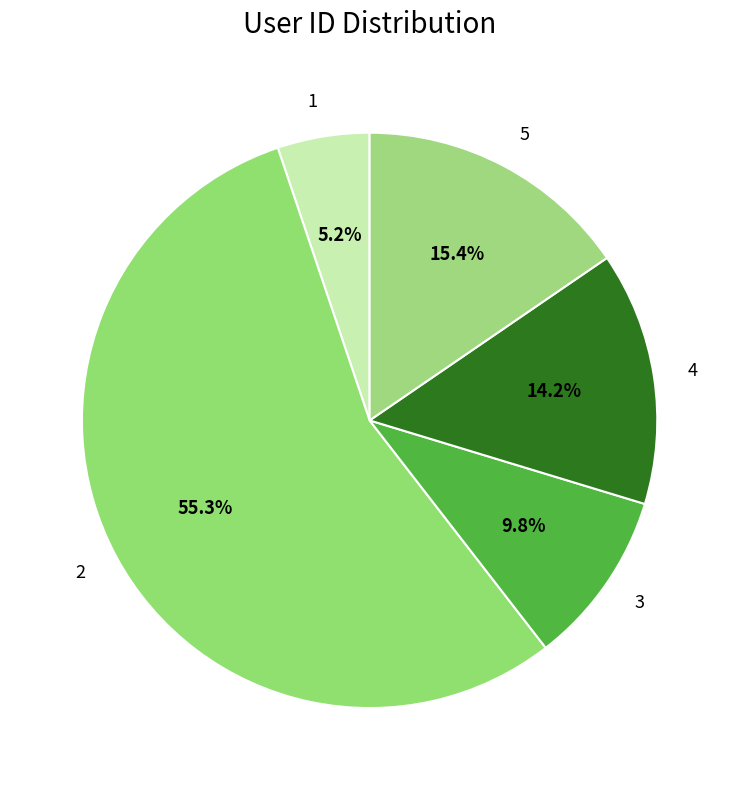

What is the ratio of the value at 3 to the value at 2?

0.2